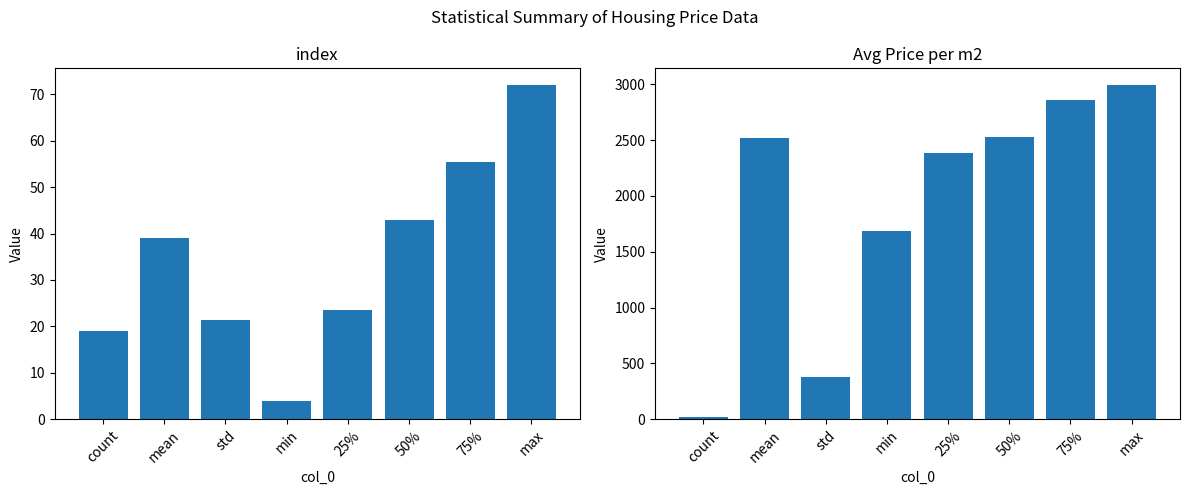

Which series has the largest range (max minus min)?

Avg Price per m2